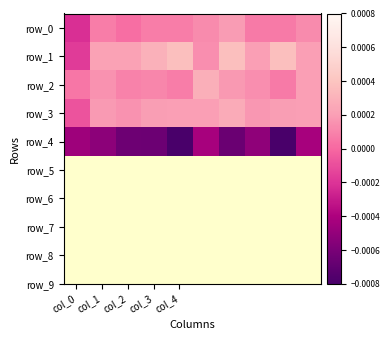

How many negative values does the row_3 series have?

1